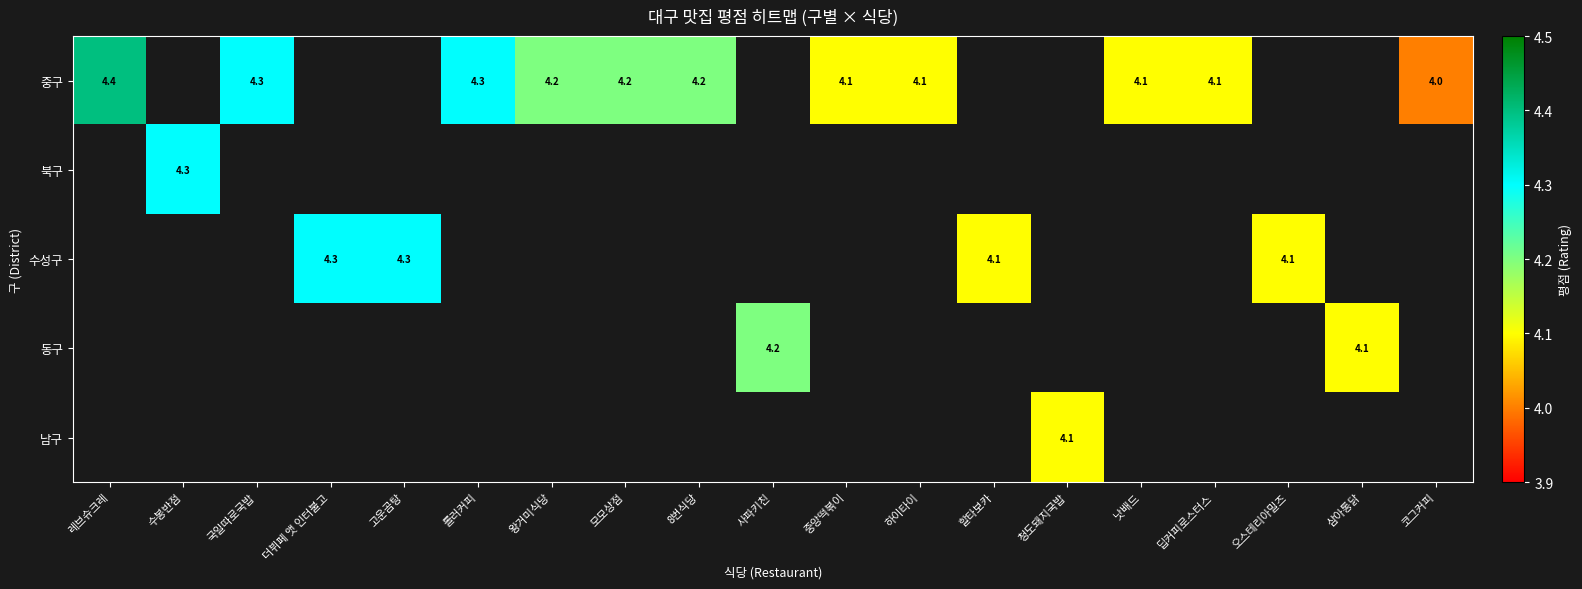

The value of 남구 at 청도돼지국밥 is 1.6. True or false?

False